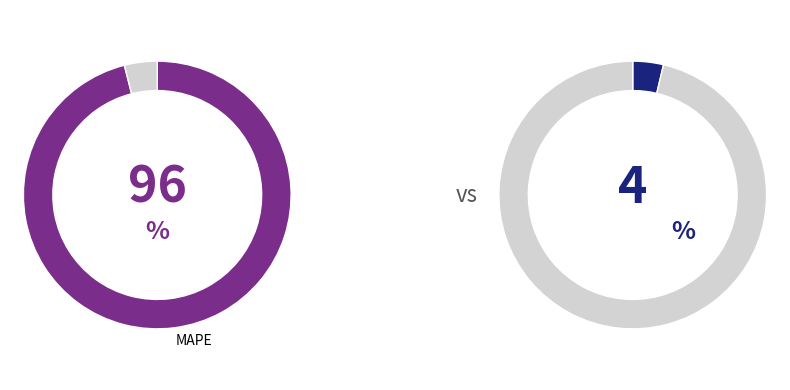

Which slice is the smallest?

SMAPE